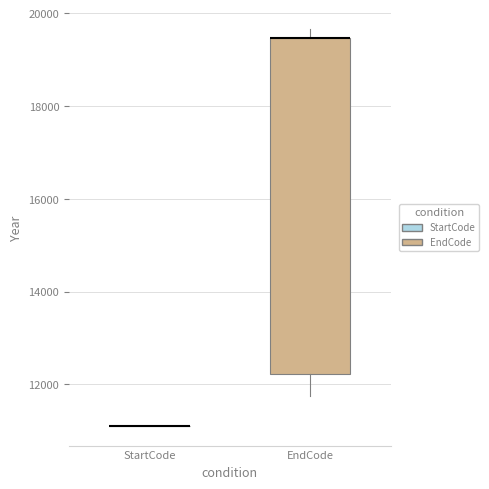

Reading left to right, read every box against the y-axis: the position of its median line, the range the box covers, and the ends of its whiskers. The values are not printed on the chart, so give them approximately, as read against the axis.

StartCode: box collapsed to a line at 11200, whiskers 11200 to 11200
EndCode: median 19400 (drawn on the box's upper edge), box 12200 to 19400, whiskers 11800 to 19600